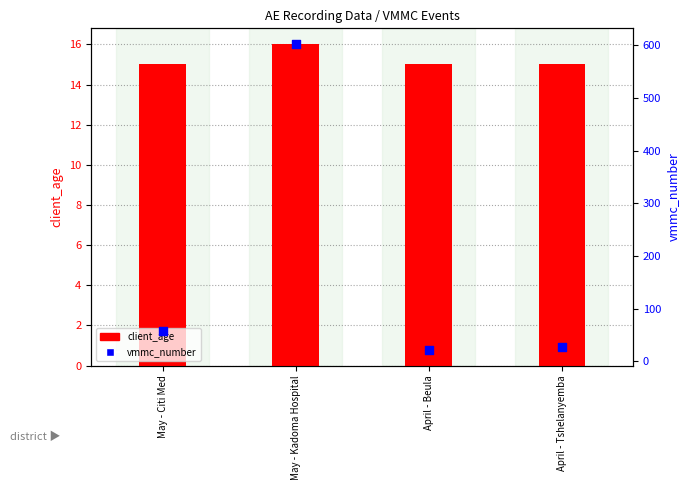

What is the total value across all series at May - Kadoma Hospital?

619